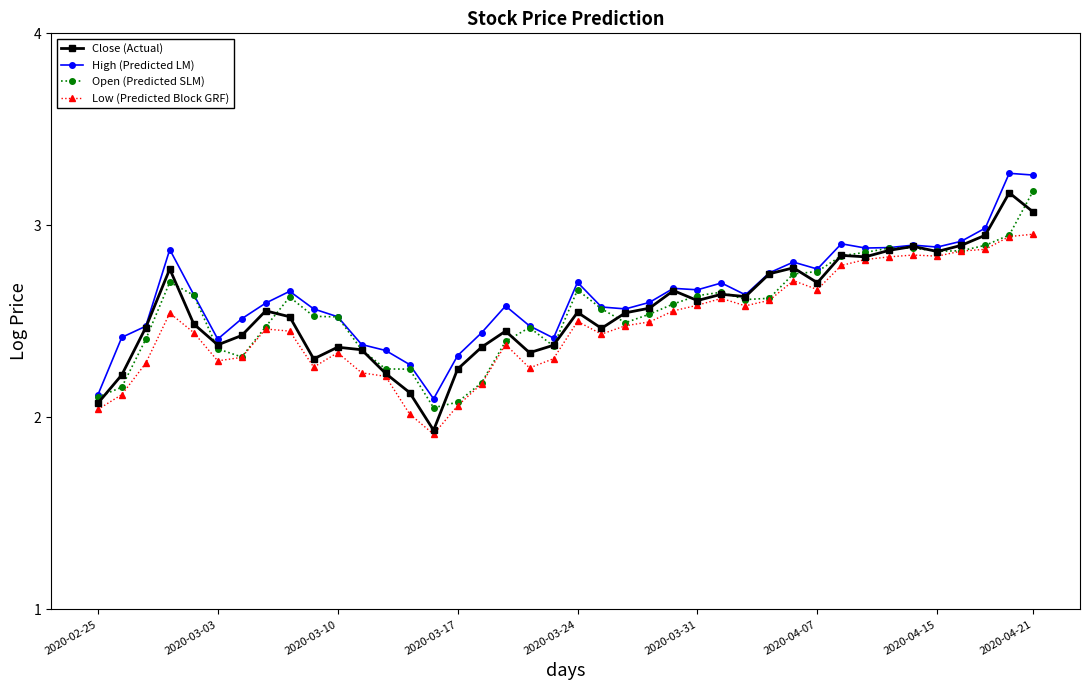

True or false: Close (Actual) has more than 0 interior local peaks.

True